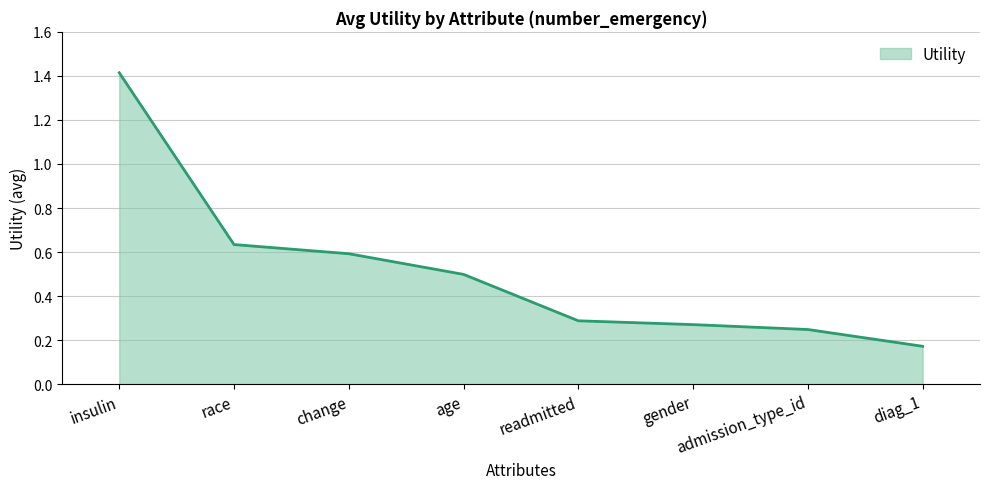

True or false: there are more than 2 points higher than both neighbors.

False